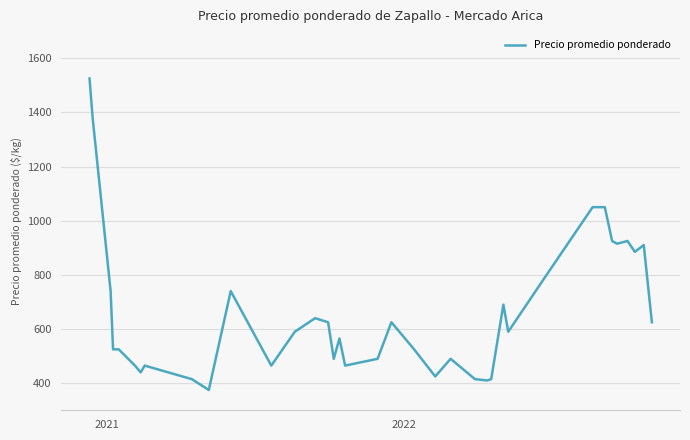

What is the minimum value shown in the chart?

375